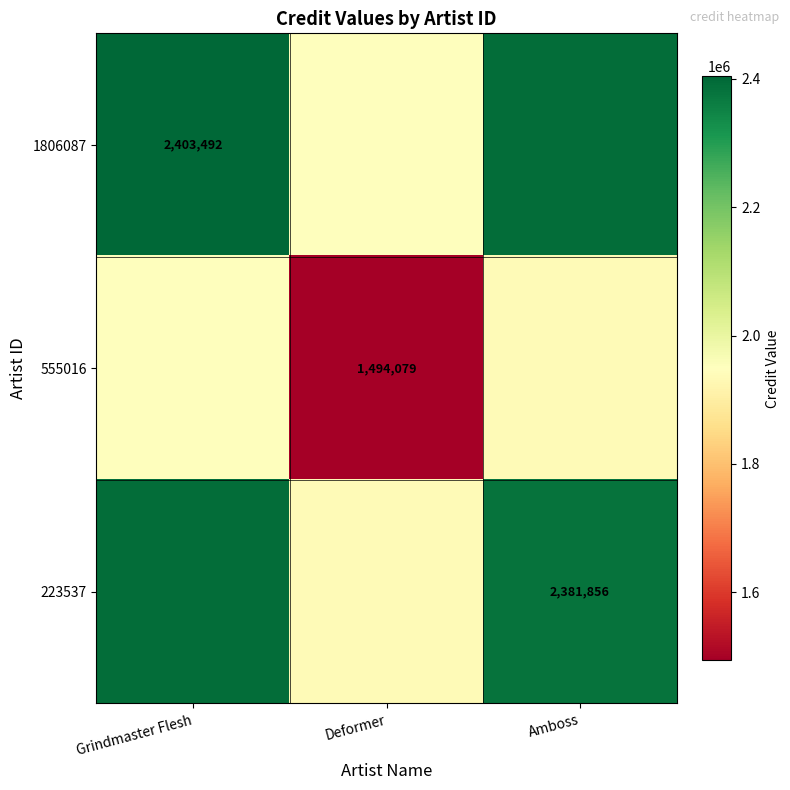

The 1806087 series shows 2403492 at Grindmaster Flesh. True or false?

True